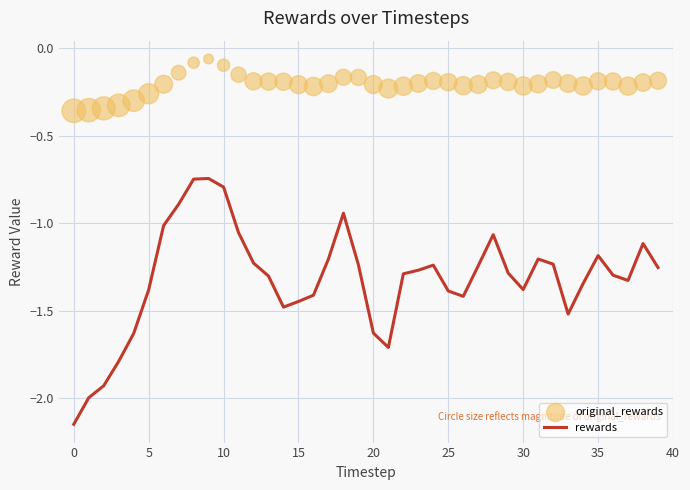

What is the total value across all series at 11?

-1.2